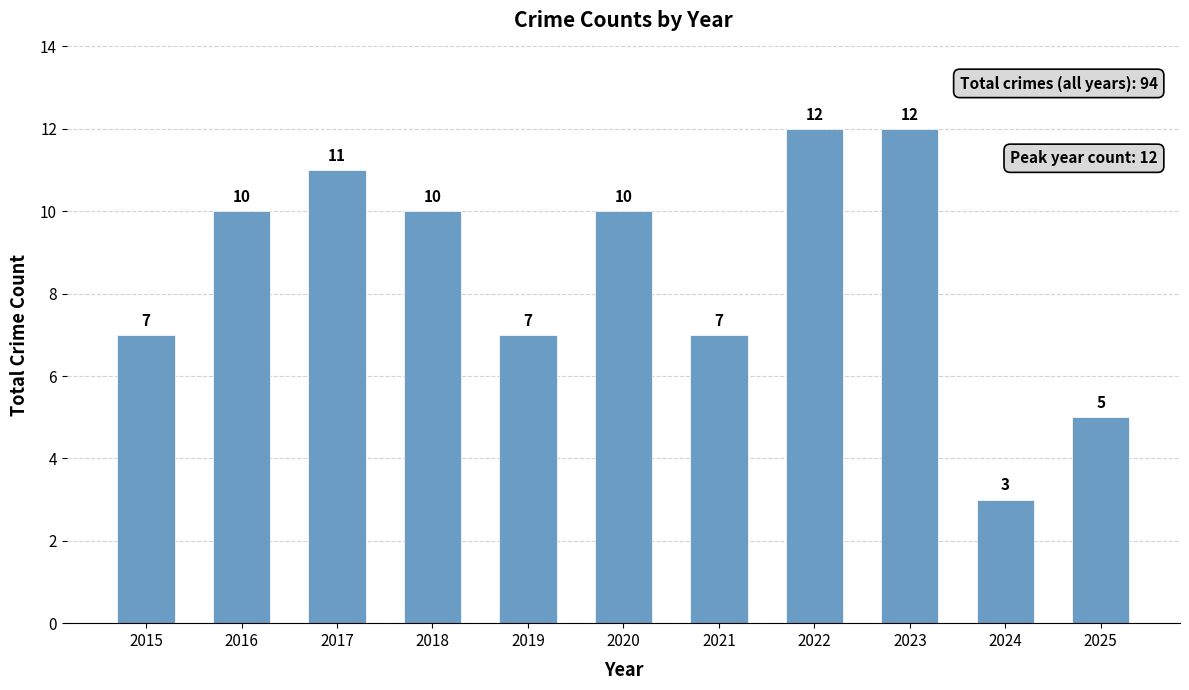

How many categories are shown in the chart?

11